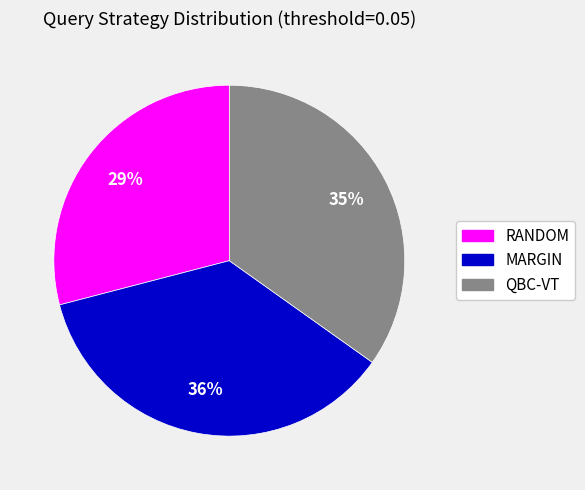

Is the sum of RANDOM and MARGIN greater than half?

Yes